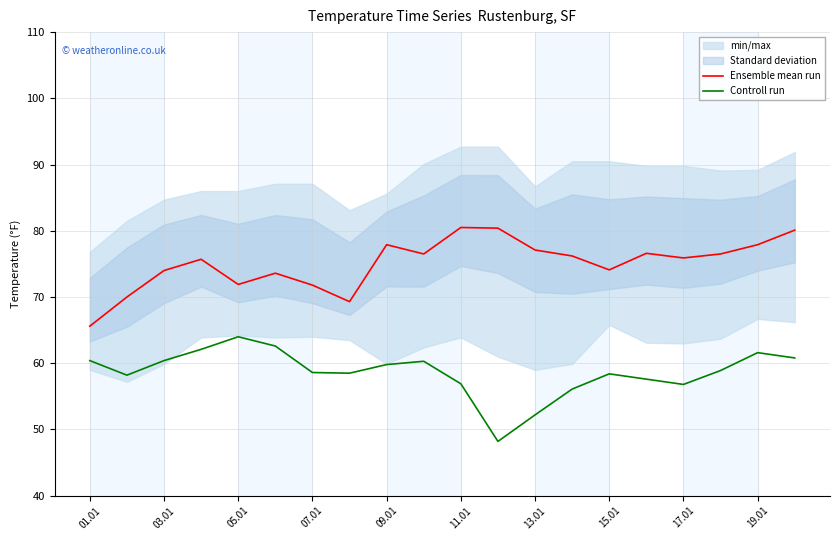

Count the number of categories in the chart.

20